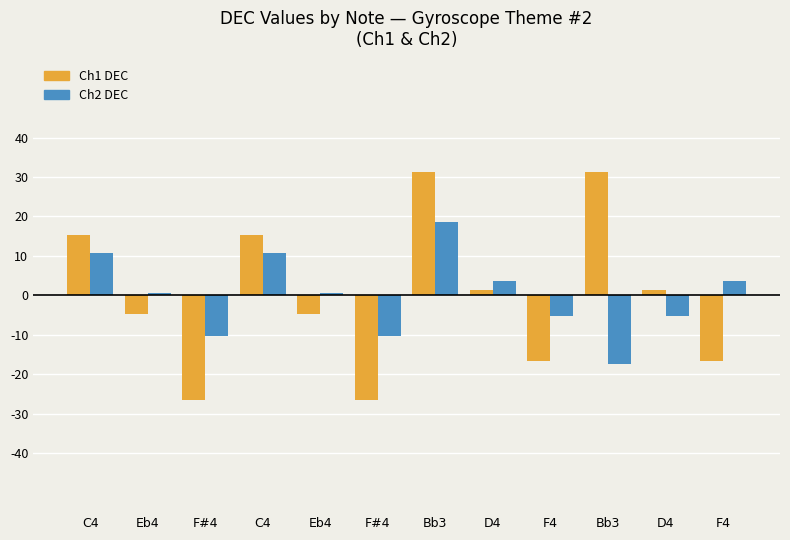

Which label corresponds to the largest value in the chart?

Bb3